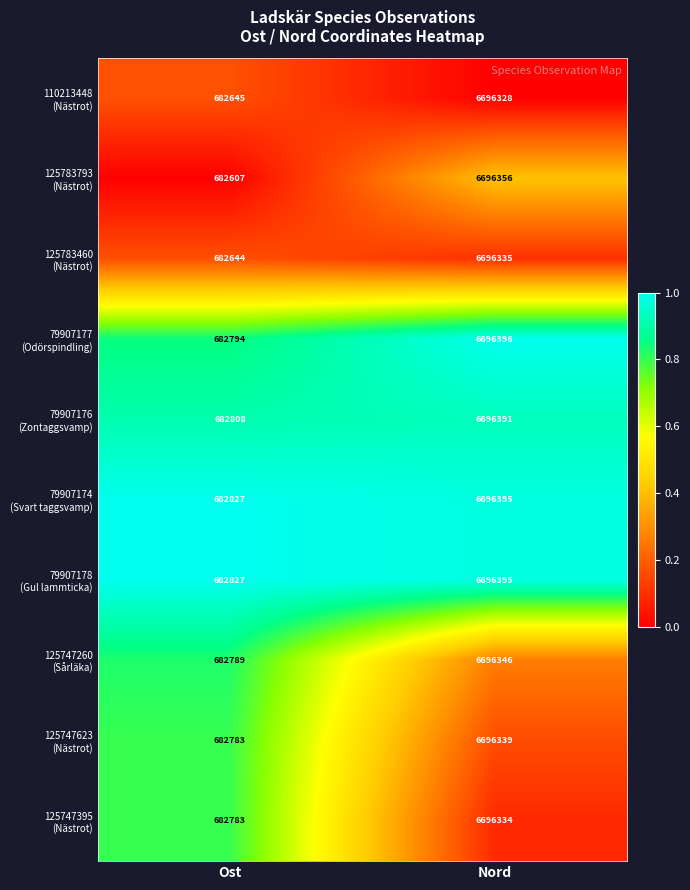

Which label corresponds to the smallest value in the chart?

Ost